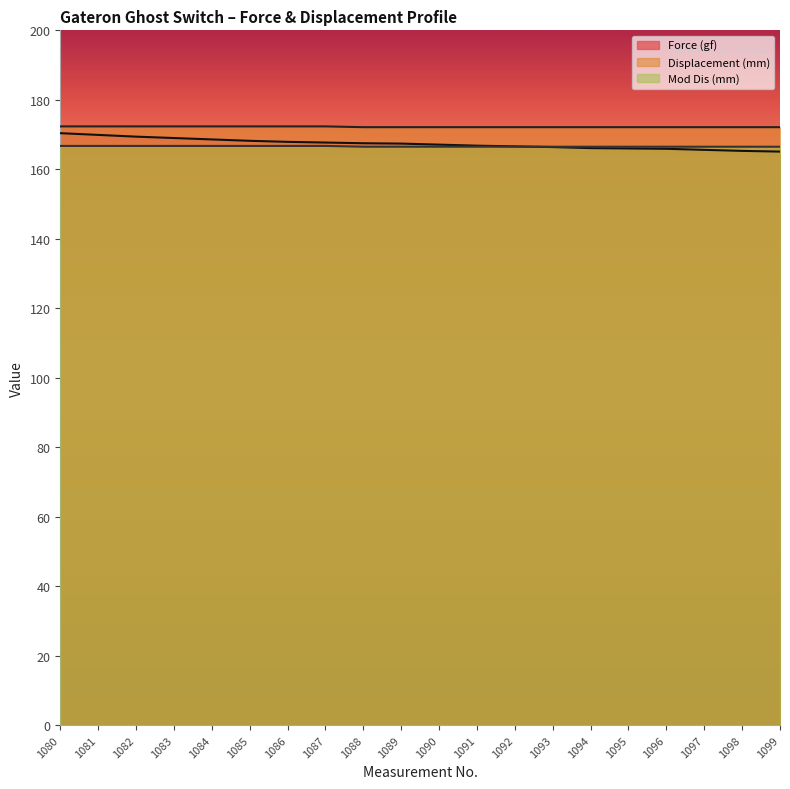

What is the minimum value for Mod Dis (mm)?

166.5